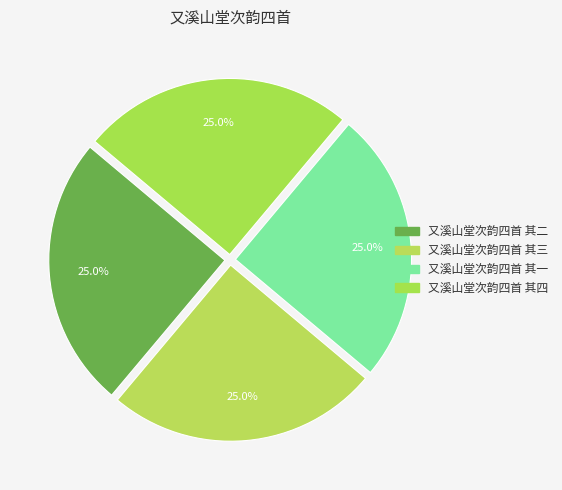

How many slices are in this pie chart?

4